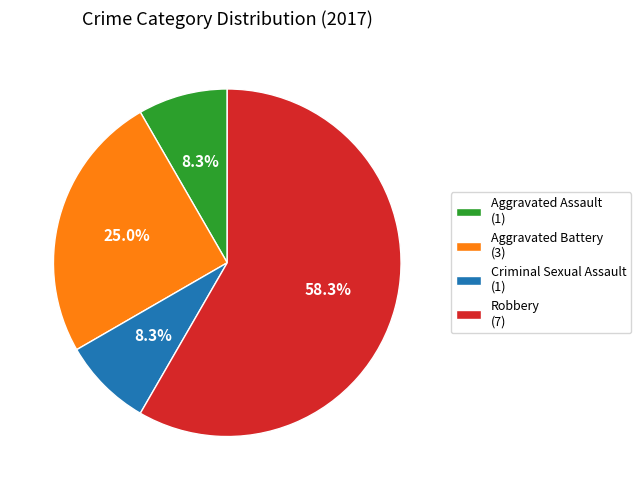

Is there a majority slice in this chart?

Yes